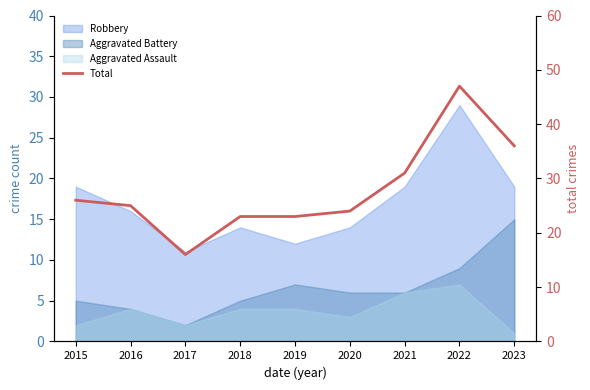

True or false: there are more than 1 points higher than both neighbors.

False